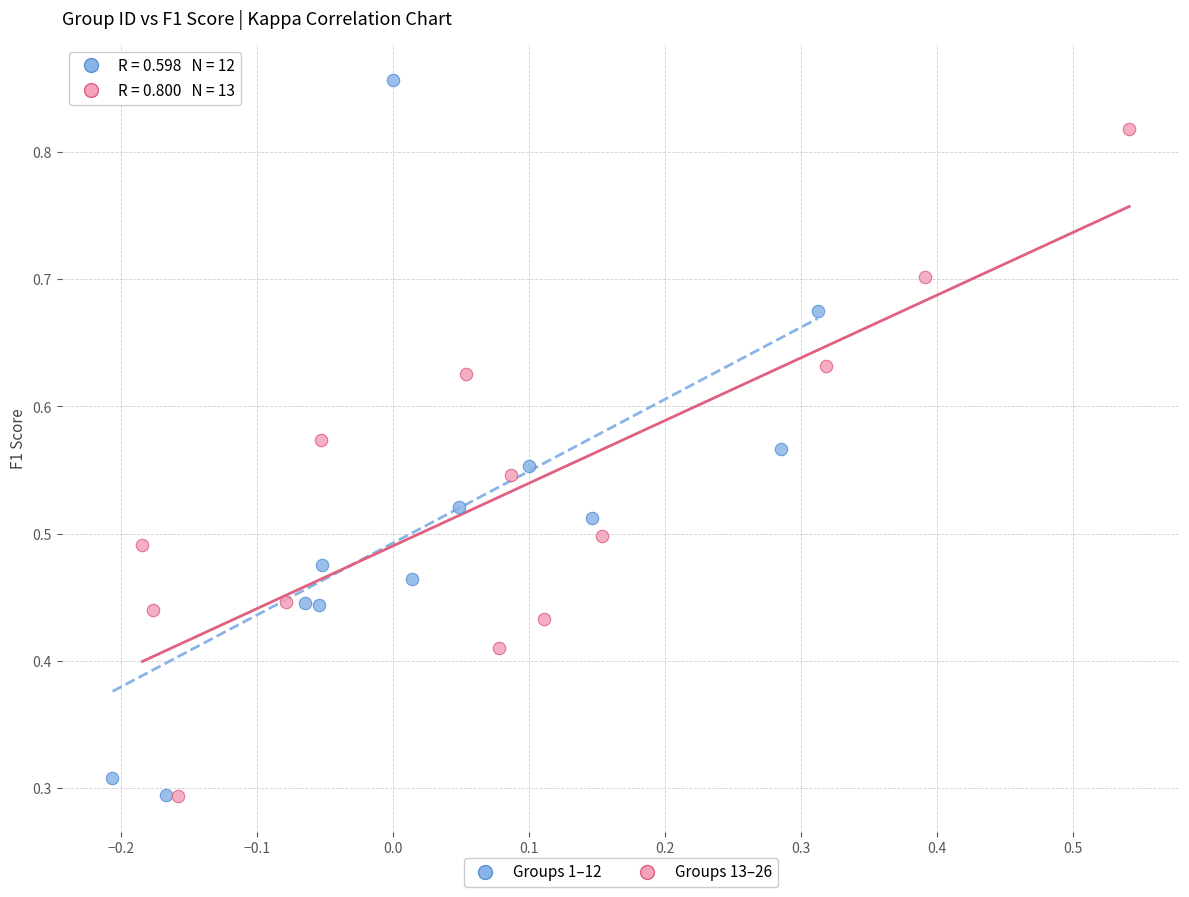

Which series has the largest Y range (max minus min)?

Groups 1–12